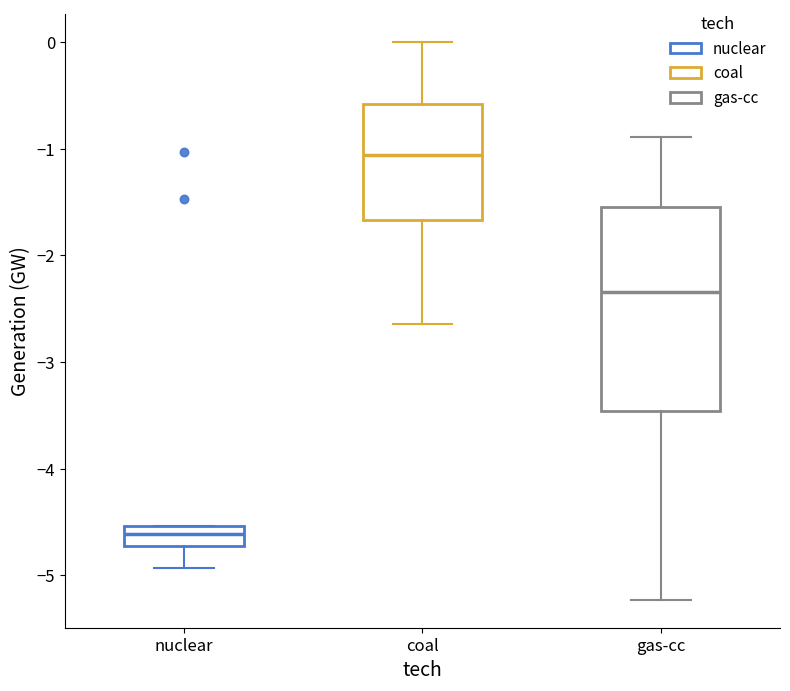

Reading left to right, transcribe this box plot: for each box, give where its median line is, the range the box spans, and where its two whiskers end, as read against the y-axis. The values are not printed on the chart, so give them approximately, as read against the axis.

nuclear: median -4.6, box -4.7 to -4.5, whiskers -4.9 to -4.5
coal: median -1.1, box -1.7 to -0.6, whiskers -2.6 to 0.0
gas-cc: median -2.3, box -3.5 to -1.6, whiskers -5.2 to -0.9